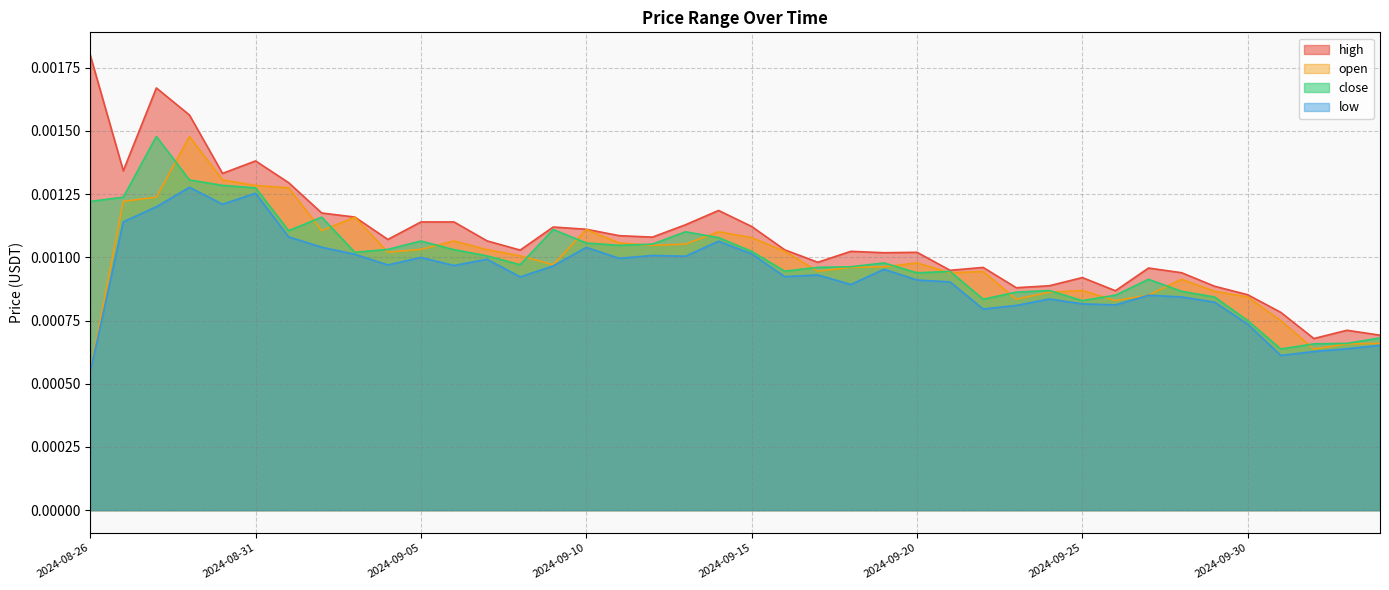

True or false: close and high intersect in this chart.

False